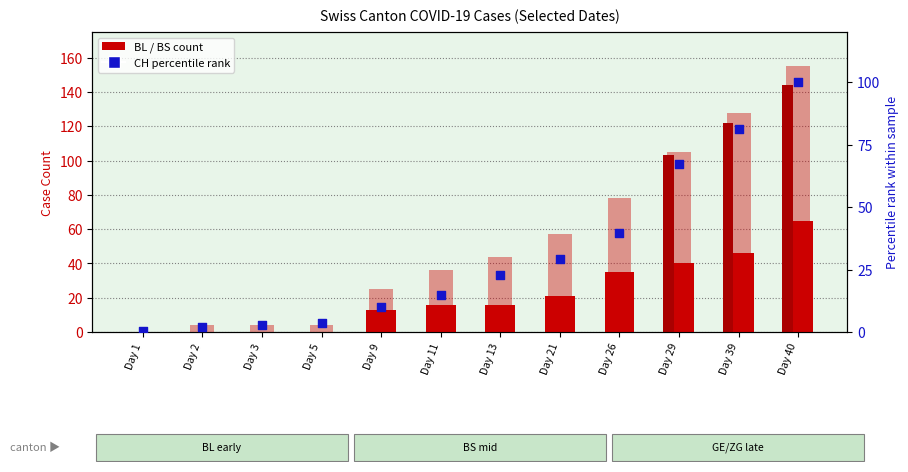

At how many categories does at least one series exceed 124?

2